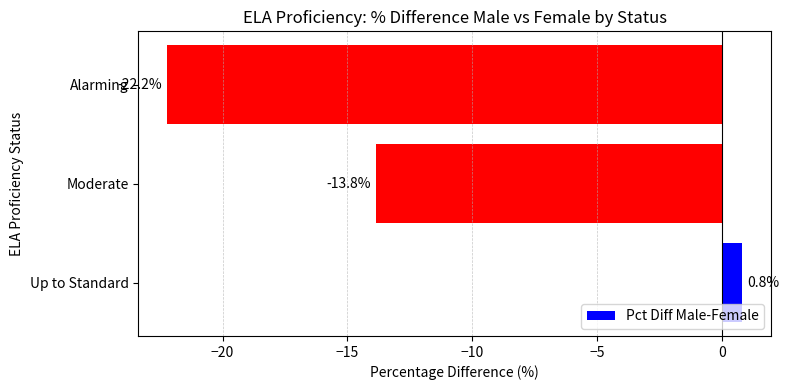

Is it true that the value at Moderate is -21.7?

False